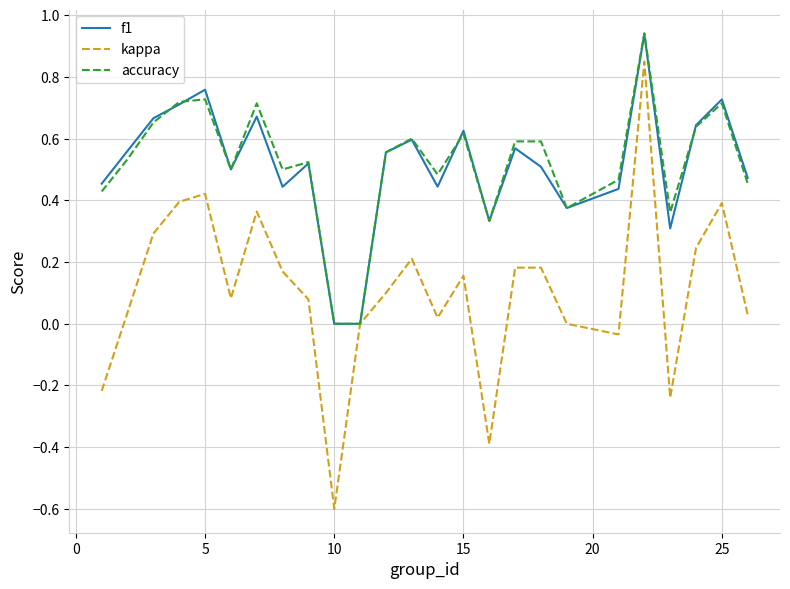

Which series has the largest range (max minus min)?

kappa